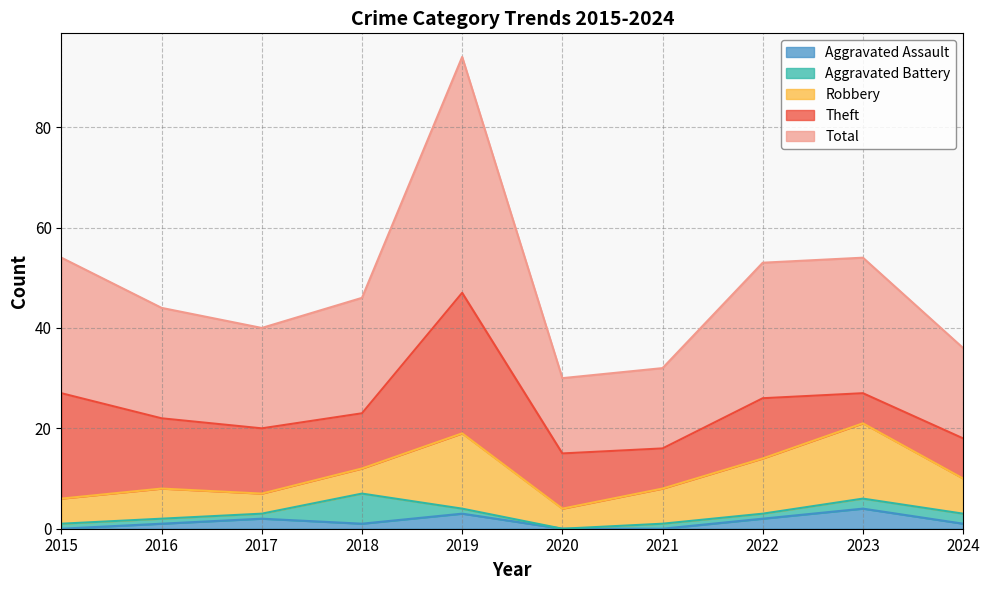

Read the Robbery value at 2019.

15